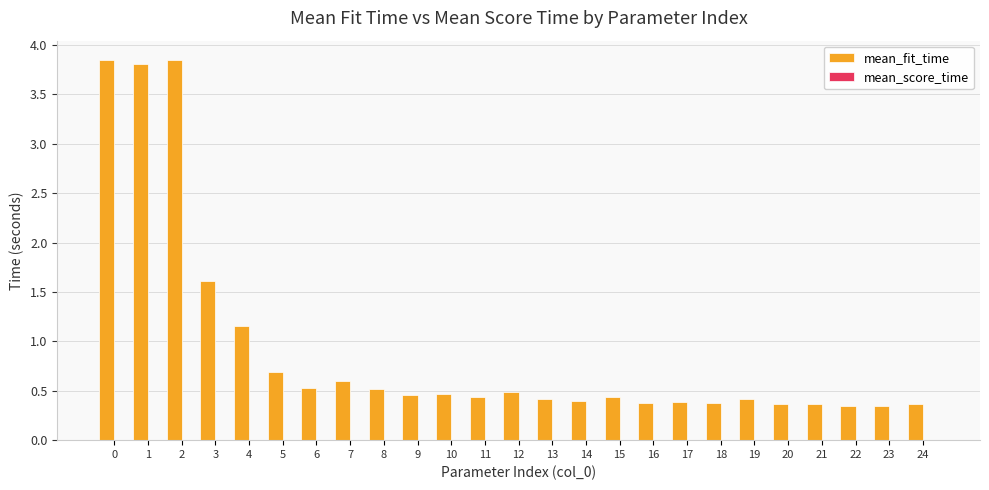

Which series changed the most between 6 and 19?

mean_fit_time